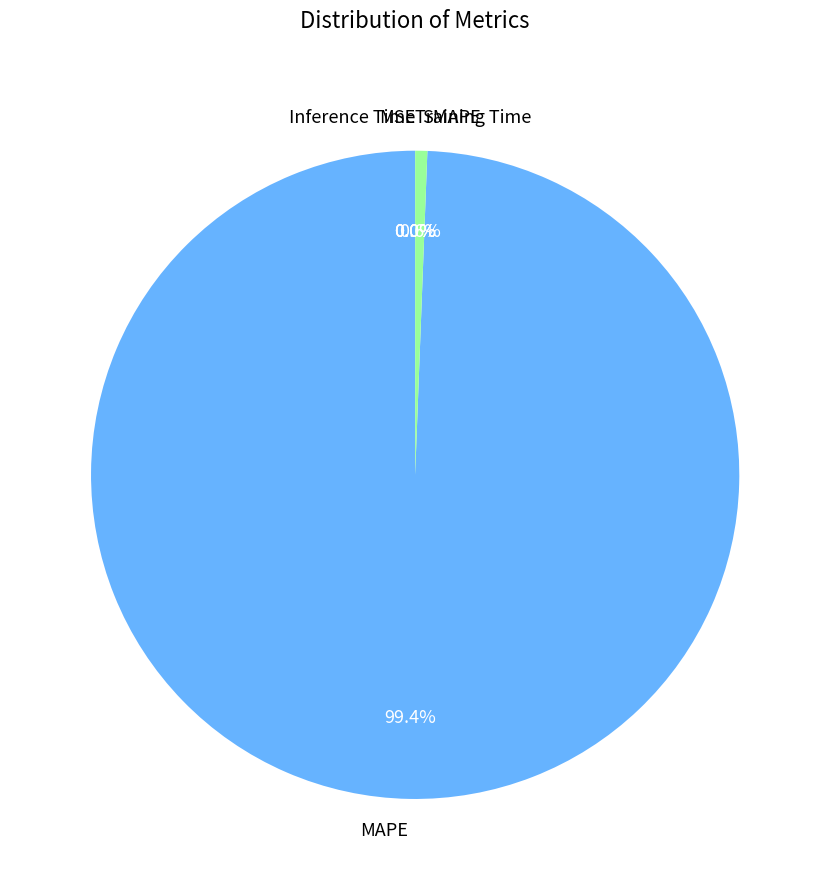

How many segments does this pie chart have?

5